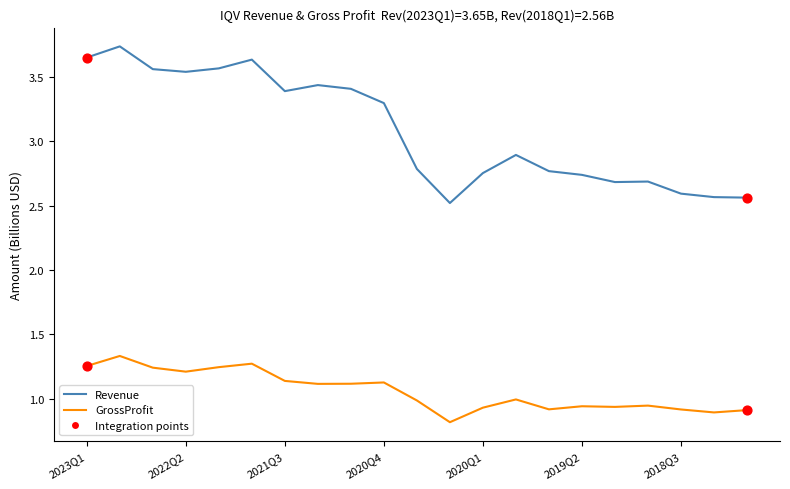

At how many categories does at least one series exceed 2?

21